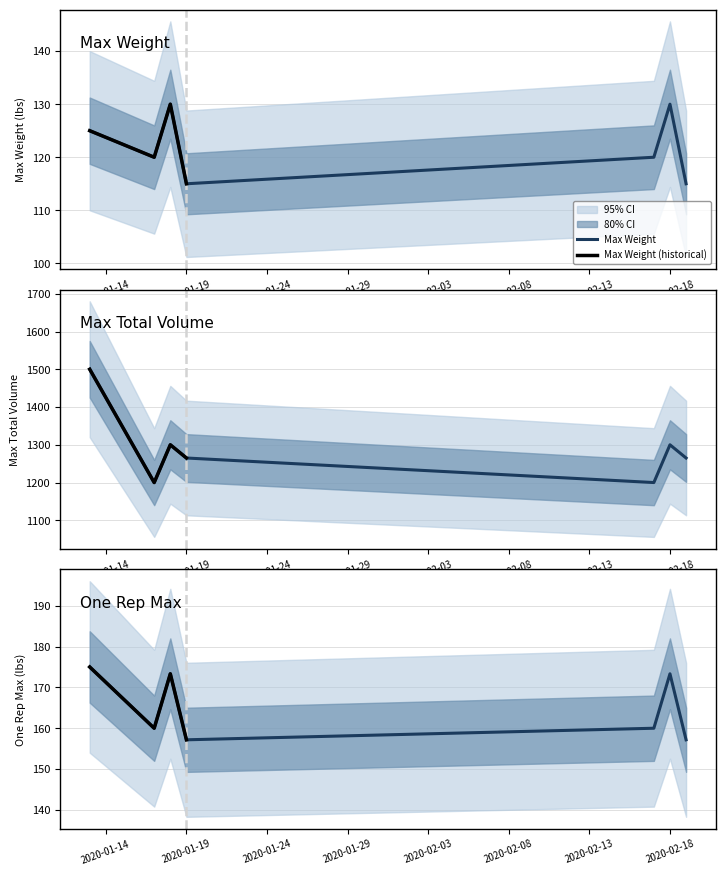

What is the greatest value displayed?

1500.0